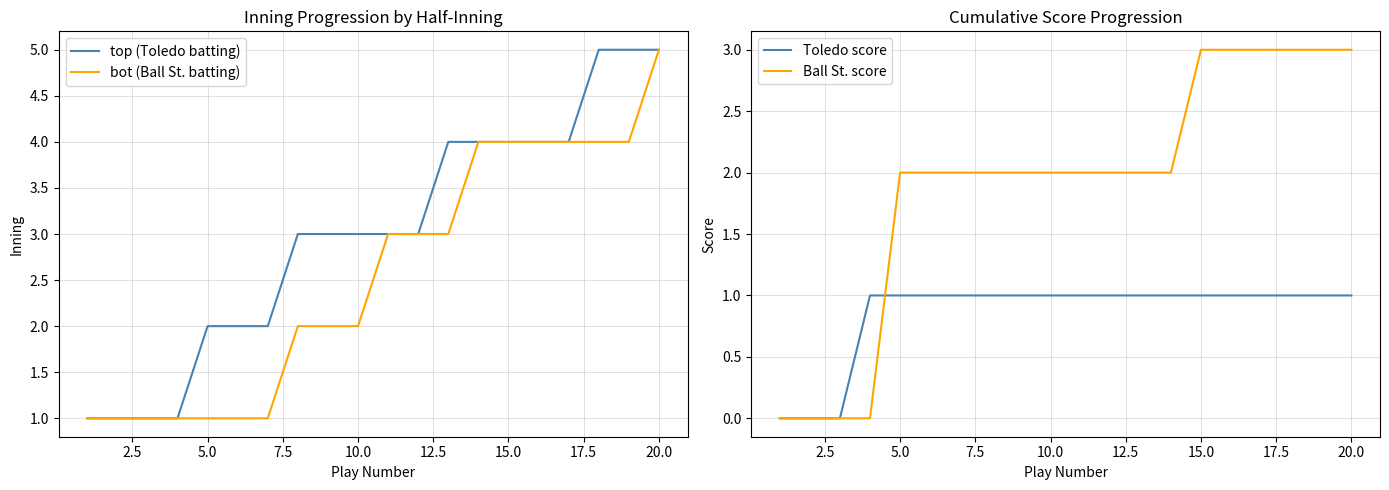

True or false: Toledo score and Ball St. score intersect in this chart.

True